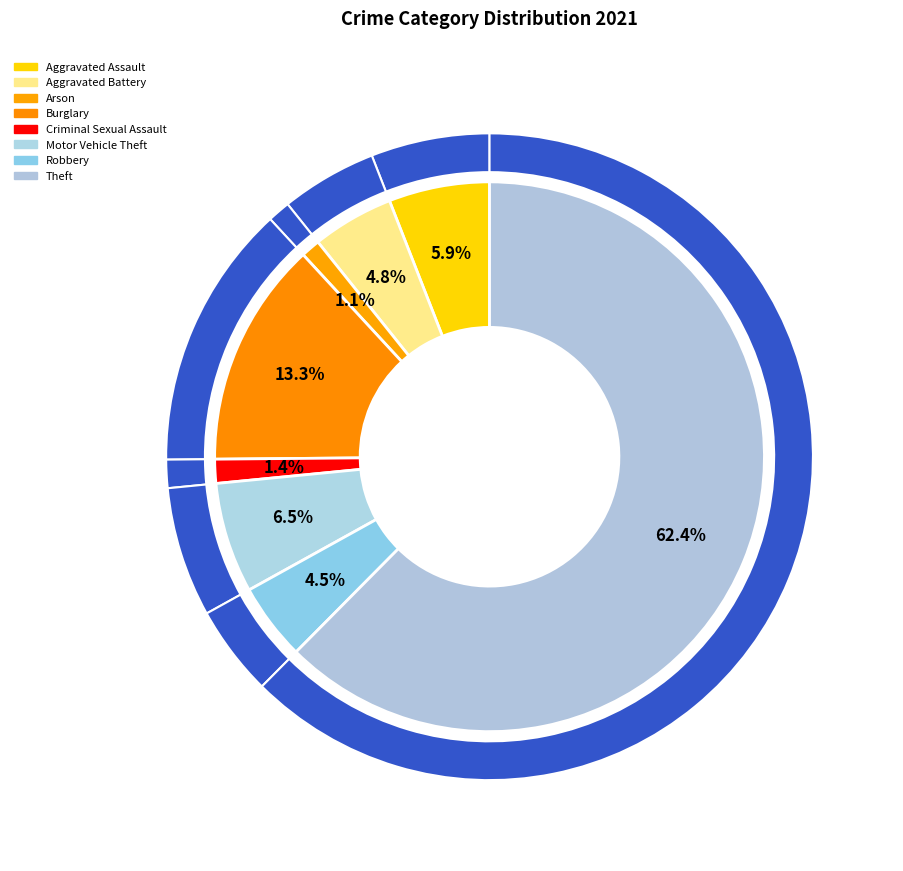

Which category has the smallest portion of the pie?

Arson